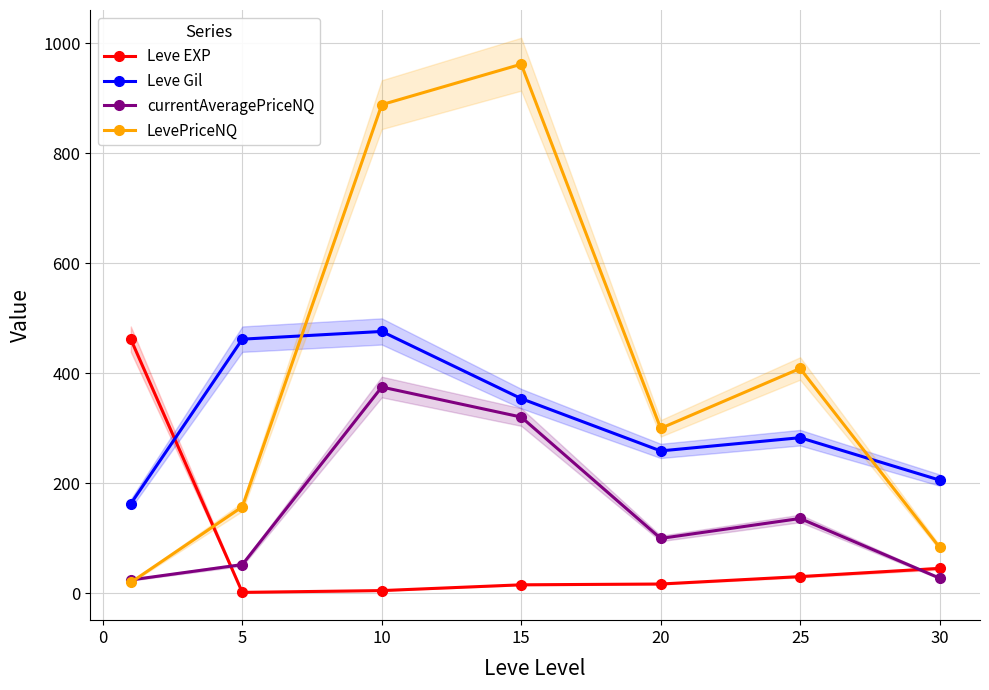

Reading right to left, transcribe all the data shown in this chart.

Leve EXP: 45.6	30.7	17.2	15.8	5.2	2.0	462.0
Leve Gil: 206.0	283.0	259.0	354.0	476.0	462.0	163.0
currentAveragePriceNQ: 27.9	136.2	100.0	320.5	375.0	52.5	24.6
LevePriceNQ: 83.7	408.8	300.0	961.5	888.0	157.5	20.0